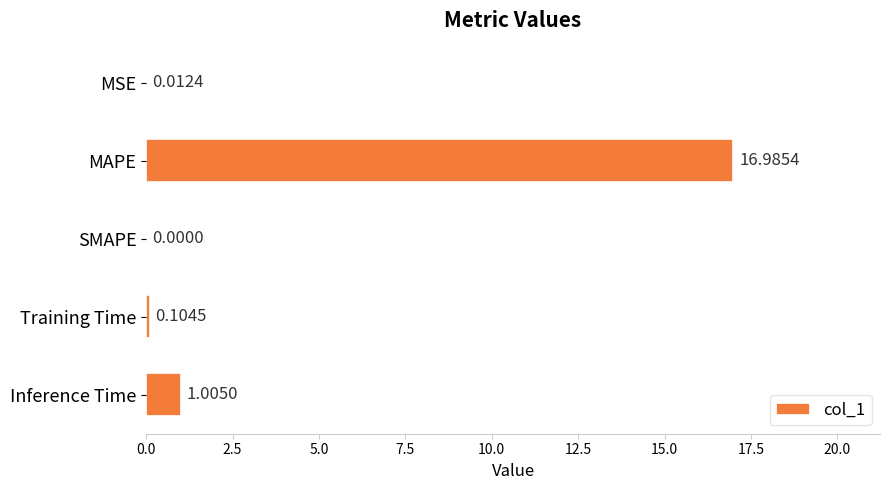

What is the sum of all values?

18.1